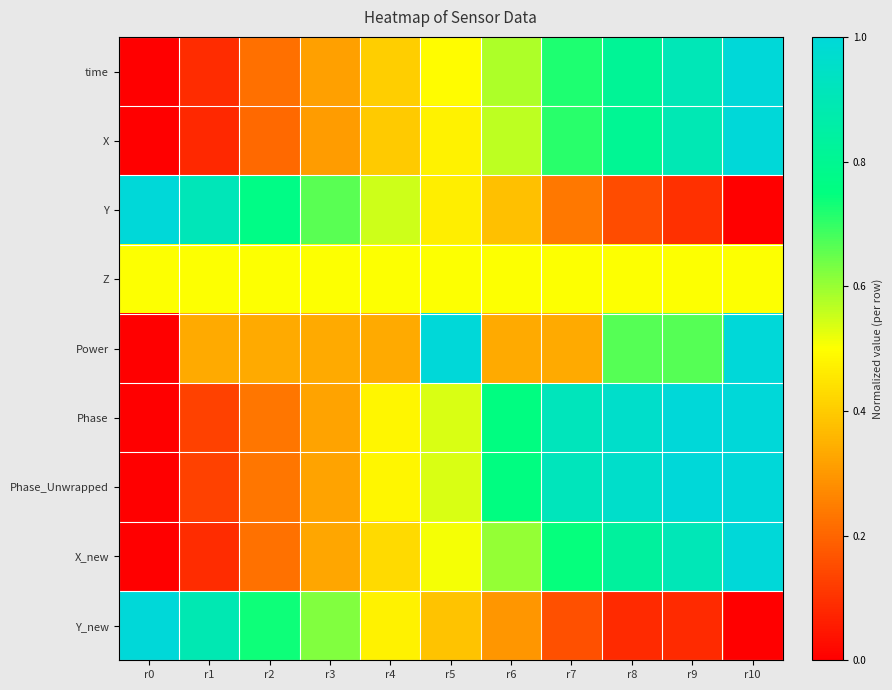

Which has a higher value, r3 or r9?

r9